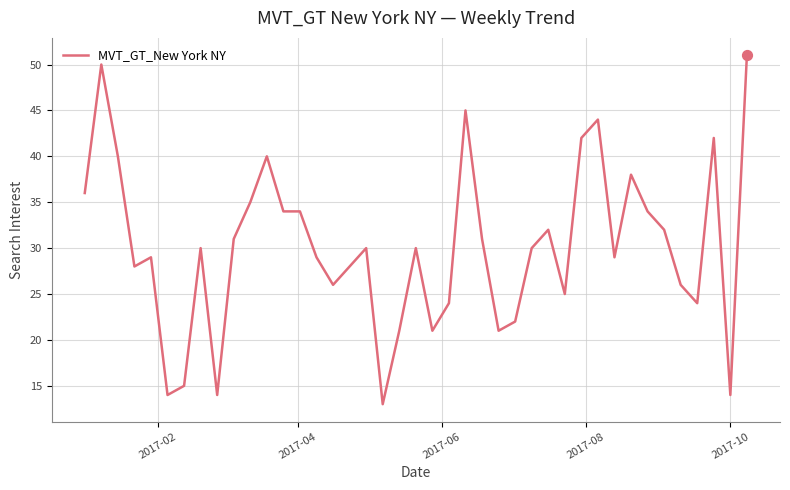

What is the smallest value displayed?

13